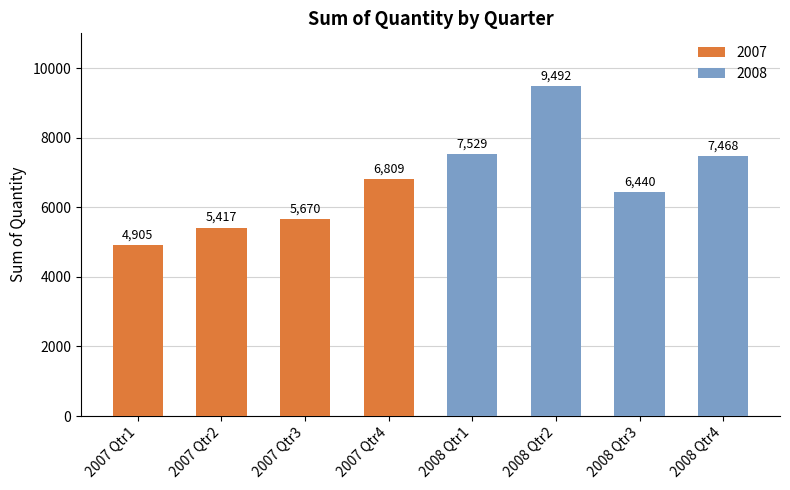

Reading left to right, transcribe all the data shown in this chart.

2007 Qtr1=4905	2007 Qtr2=5417	2007 Qtr3=5670	2007 Qtr4=6809	2008 Qtr1=7529	2008 Qtr2=9492	2008 Qtr3=6440	2008 Qtr4=7468